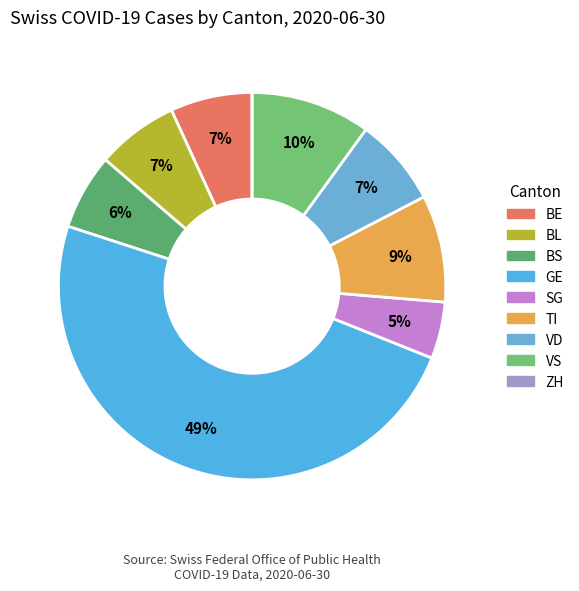

How many segments does this pie chart have?

9